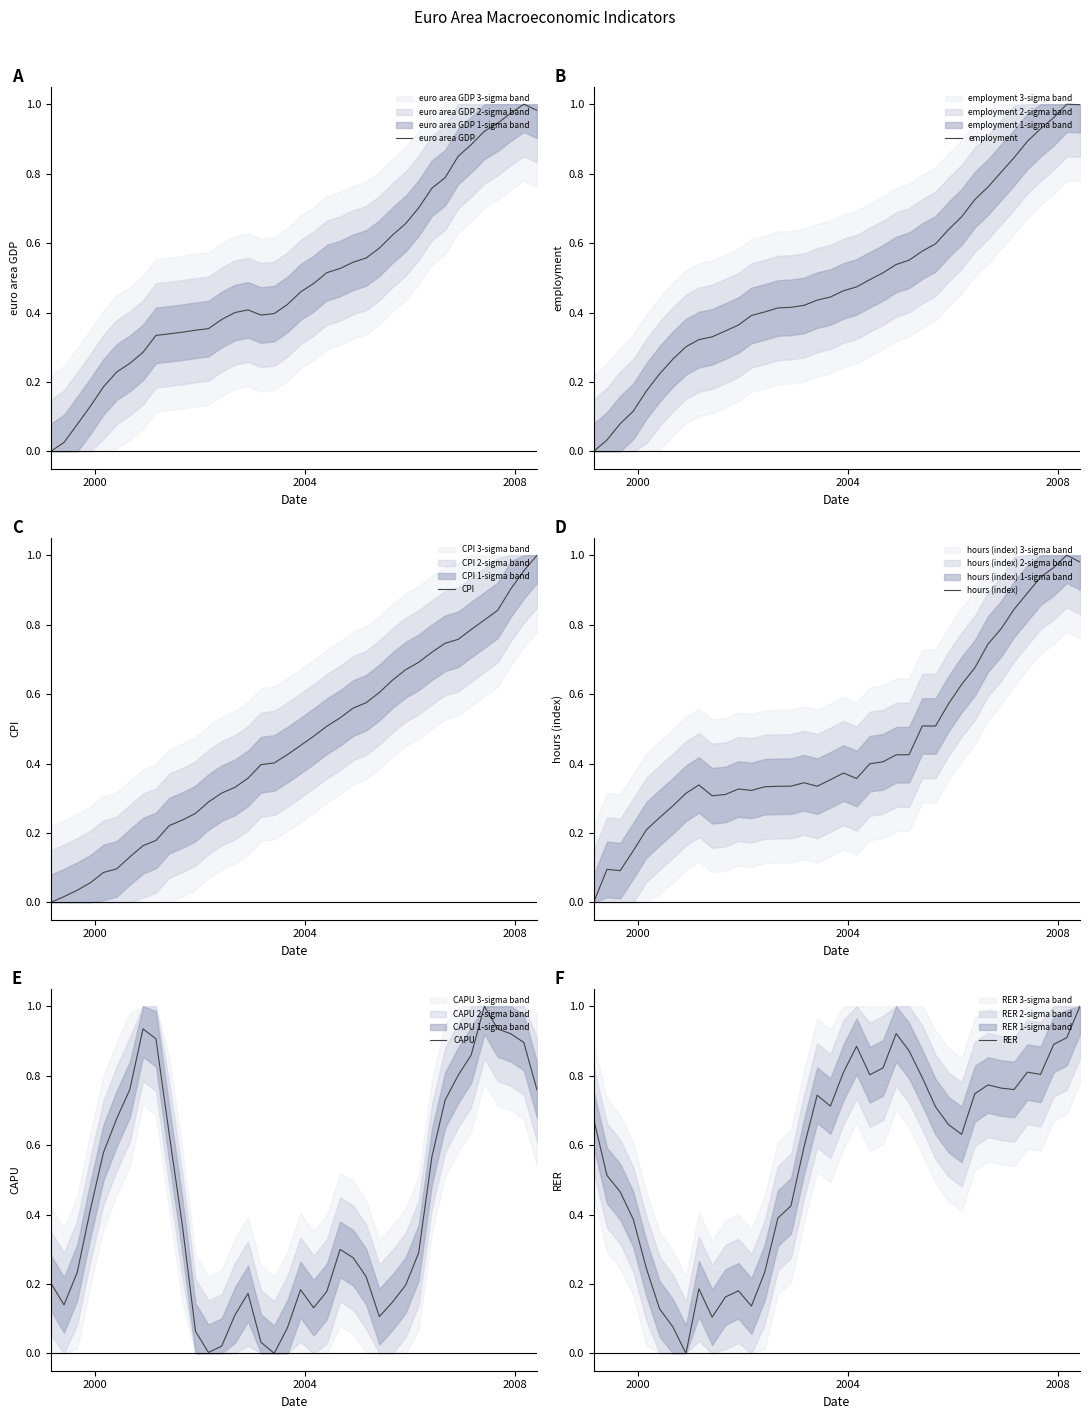

What is the value of the CPI point at the 5th from the left?

0.1